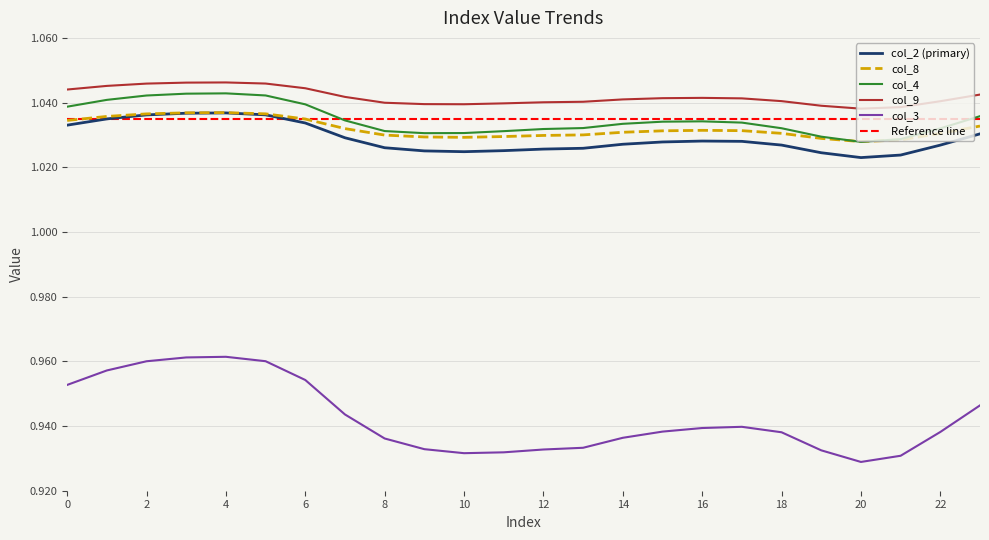

Reading left to right, transcribe all the data shown in this chart.

col_2: 1.0	1.0	1.0	1.0	1.0	1.0	1.0	1.0	1.0	1.0	1.0	1.0	1.0	1.0	1.0	1.0	1.0	1.0	1.0	1.0	1.0	1.0	1.0	1.0
col_3: 1.0	1.0	1.0	1.0	1.0	1.0	1.0	0.9	0.9	0.9	0.9	0.9	0.9	0.9	0.9	0.9	0.9	0.9	0.9	0.9	0.9	0.9	0.9	0.9
col_4: 1.0	1.0	1.0	1.0	1.0	1.0	1.0	1.0	1.0	1.0	1.0	1.0	1.0	1.0	1.0	1.0	1.0	1.0	1.0	1.0	1.0	1.0	1.0	1.0
col_8: 1.0	1.0	1.0	1.0	1.0	1.0	1.0	1.0	1.0	1.0	1.0	1.0	1.0	1.0	1.0	1.0	1.0	1.0	1.0	1.0	1.0	1.0	1.0	1.0
col_9: 1.0	1.0	1.0	1.0	1.0	1.0	1.0	1.0	1.0	1.0	1.0	1.0	1.0	1.0	1.0	1.0	1.0	1.0	1.0	1.0	1.0	1.0	1.0	1.0